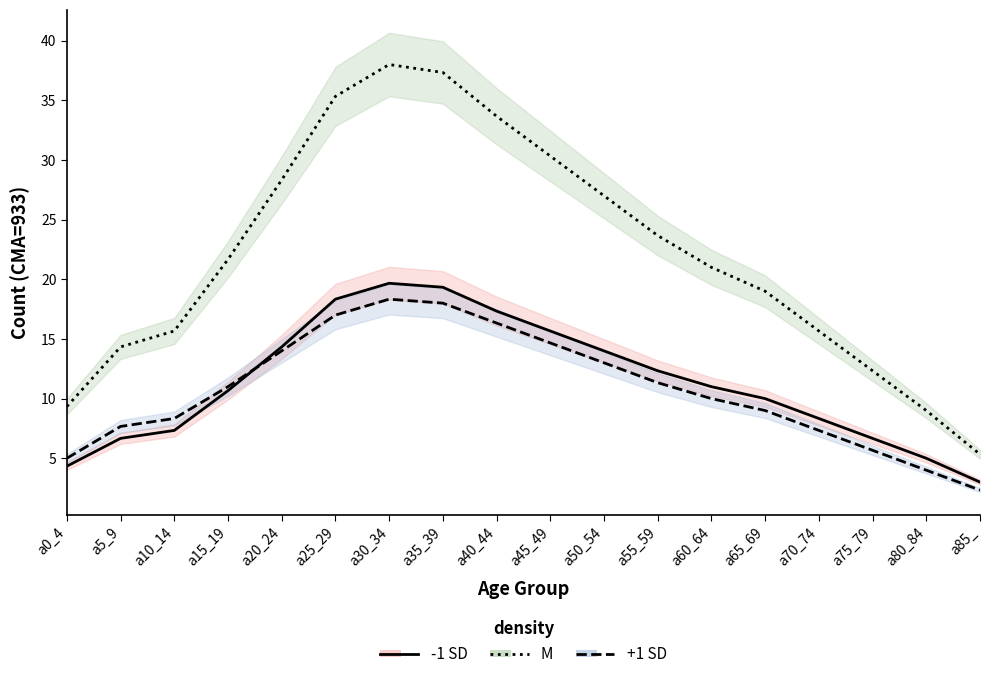

Which has a higher value, a10_14 or a0_4?

a10_14